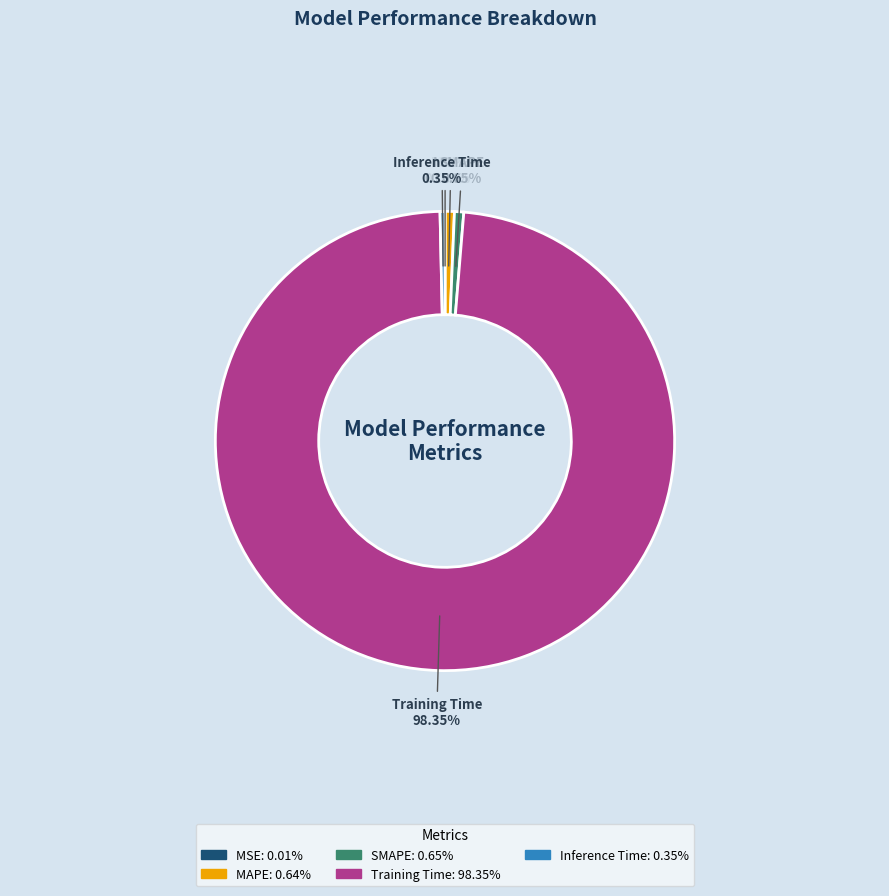

What percentage is NOT represented by SMAPE?

99.4%